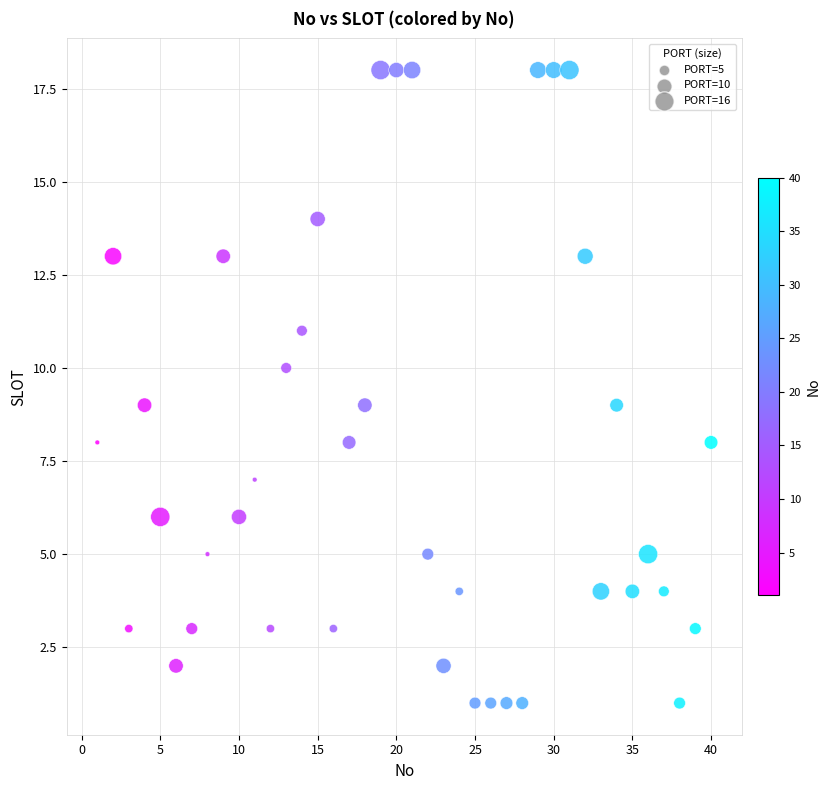

What is the range of X values (max minus min)?

39